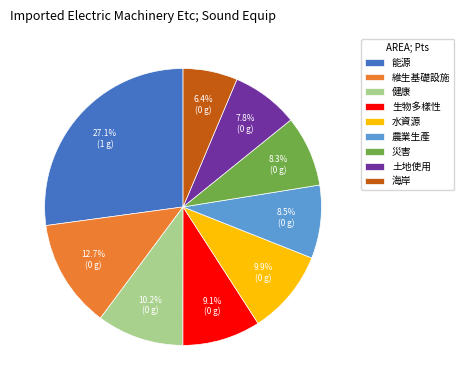

Do 生物多樣性 and 土地使用 together represent more than half of the pie?

No